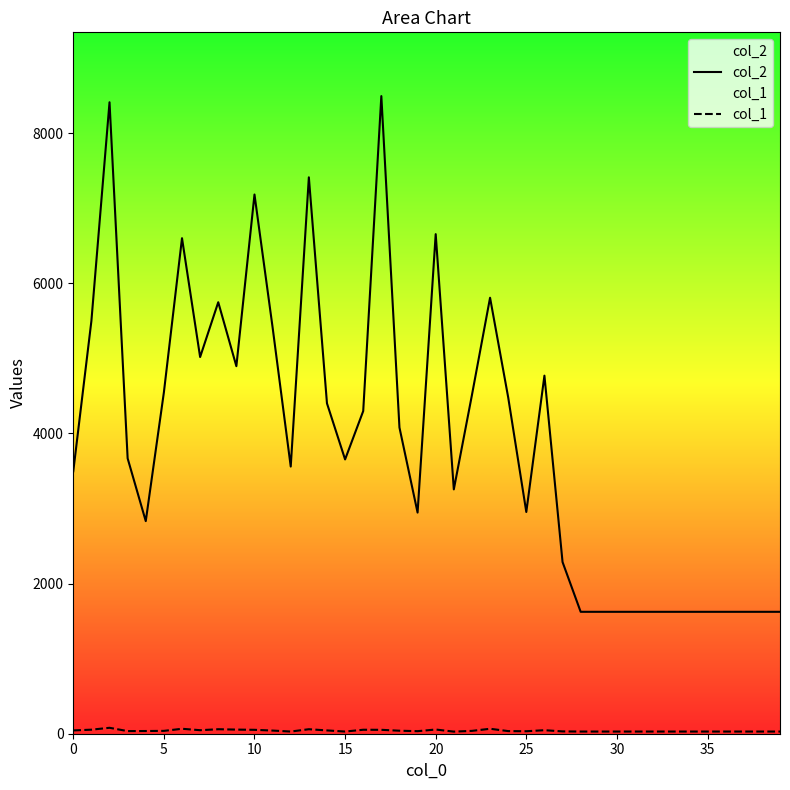

What is the highest value of the col_1 series?

79